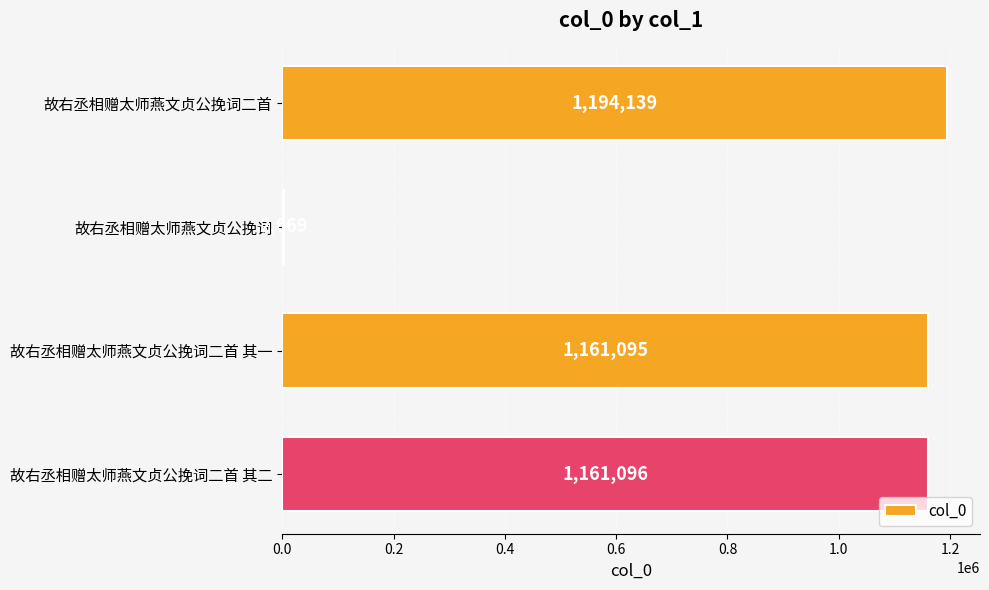

Is it true that the value at 故右丞相赠太师燕文贞公挽词二首 其二 is 1952795?

False